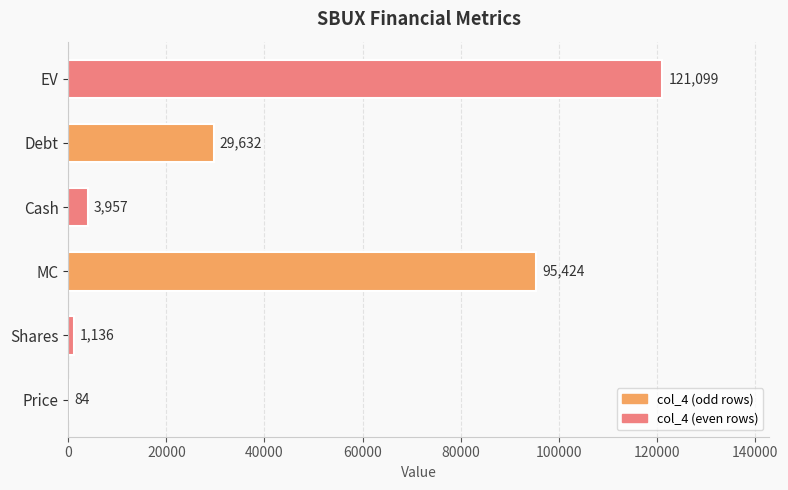

What is the sum of the values at Price and Debt?

29716